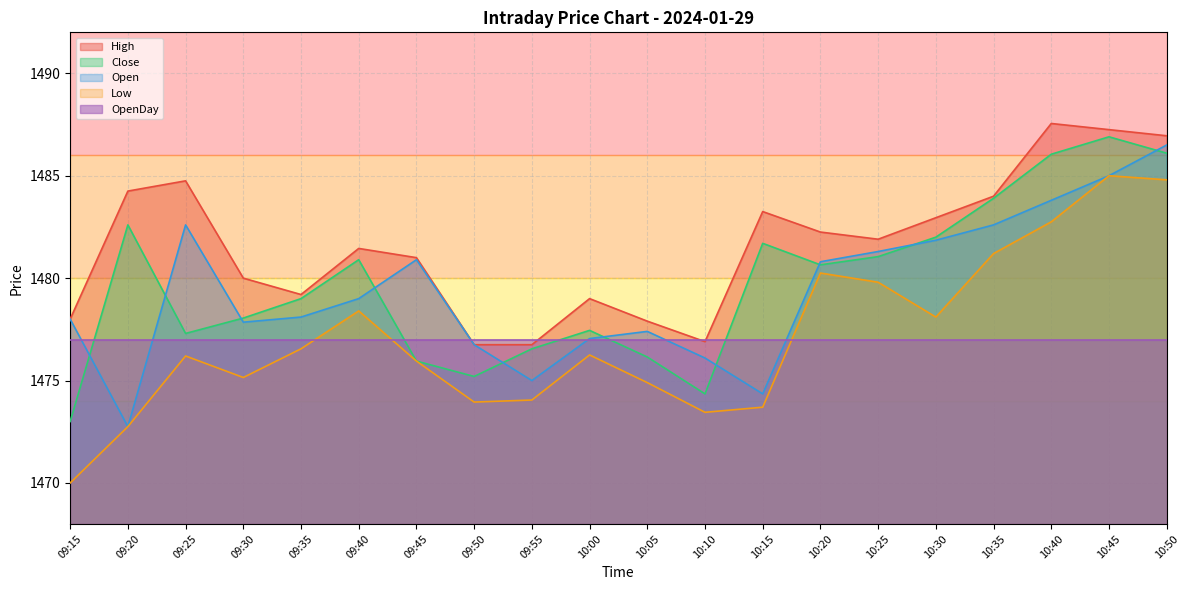

Which category has the highest value in the Open series?

10:50